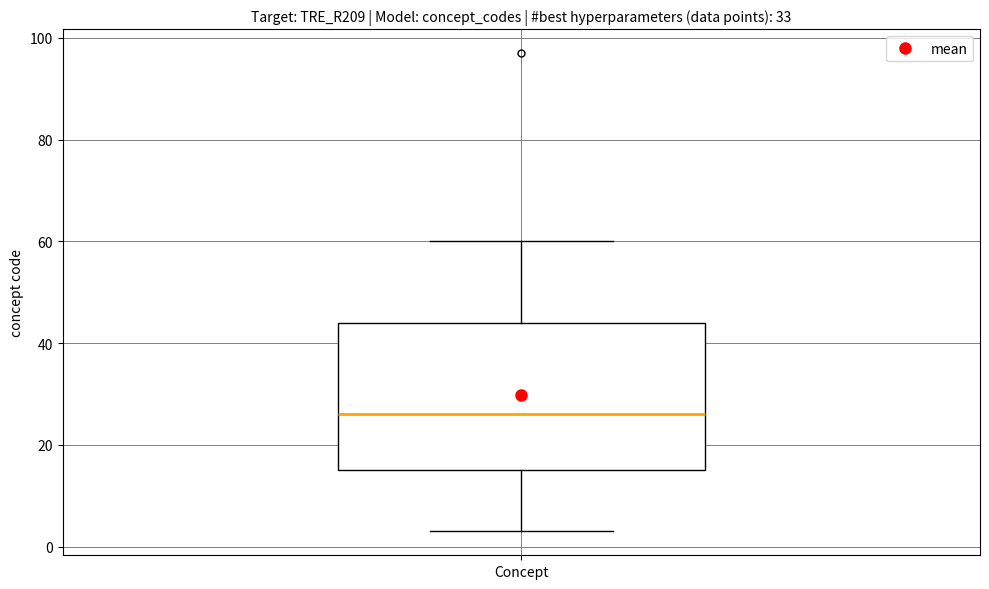

Read this box plot against the y-axis: the position of the median line, the range covered by the box, and the ends of both whiskers. The values are not printed on the chart, so give them approximately, as read against the axis.

median 26, box 16 to 44, whiskers 4 to 60